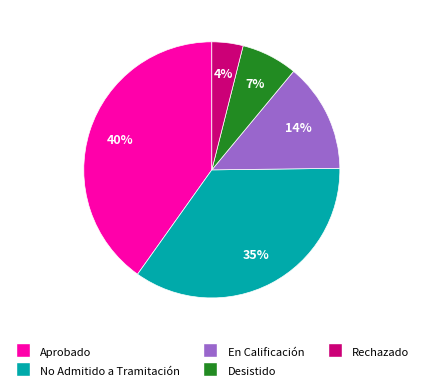

Rank the categories by value from lowest to highest.

Rechazado, Desistido, En Calificación, No Admitido a Tramitación, Aprobado